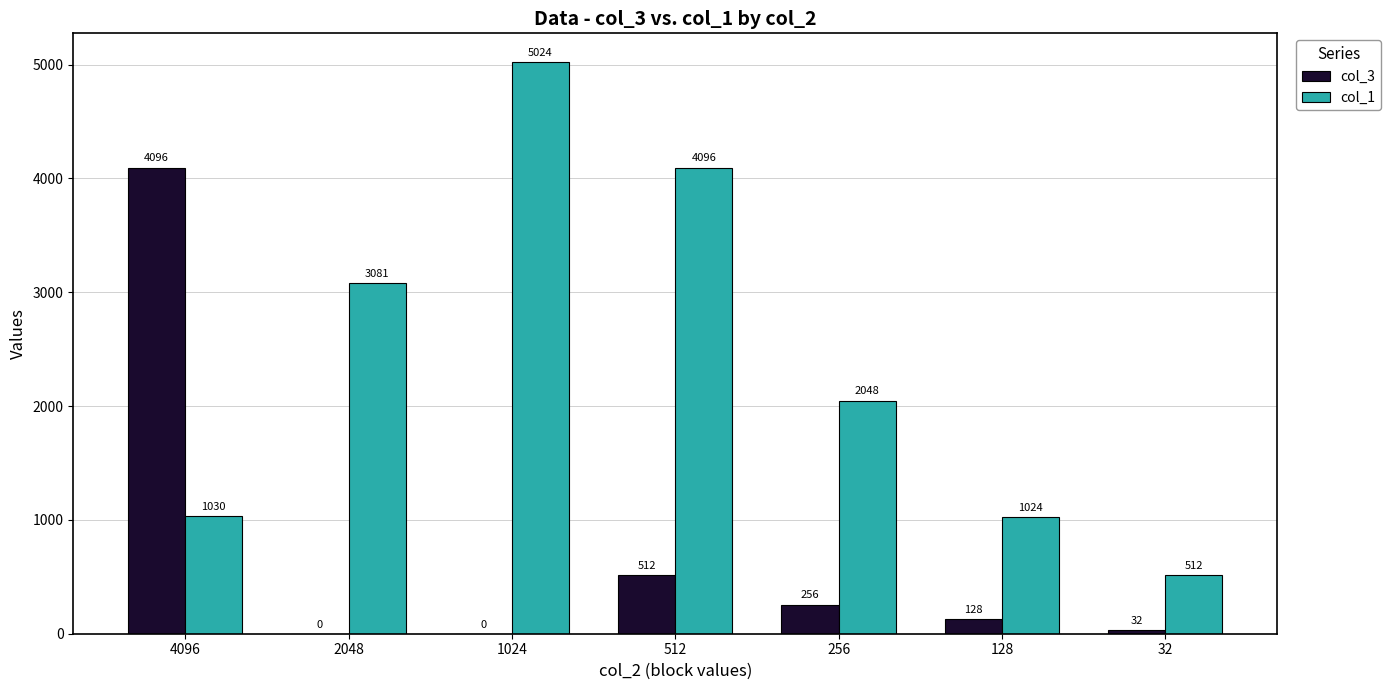

Is the value of col_3 at 1024 greater than the value of col_1 at 2048?

No